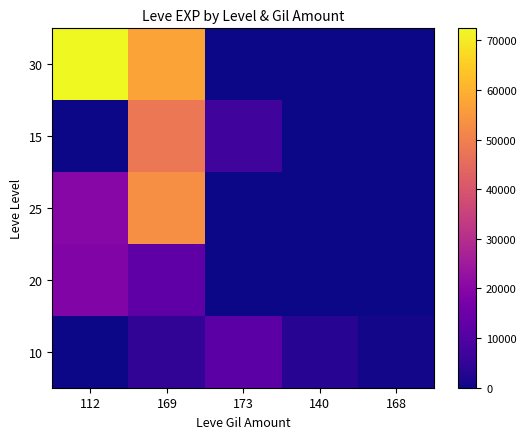

At how many categories does at least one series exceed 53692?

2